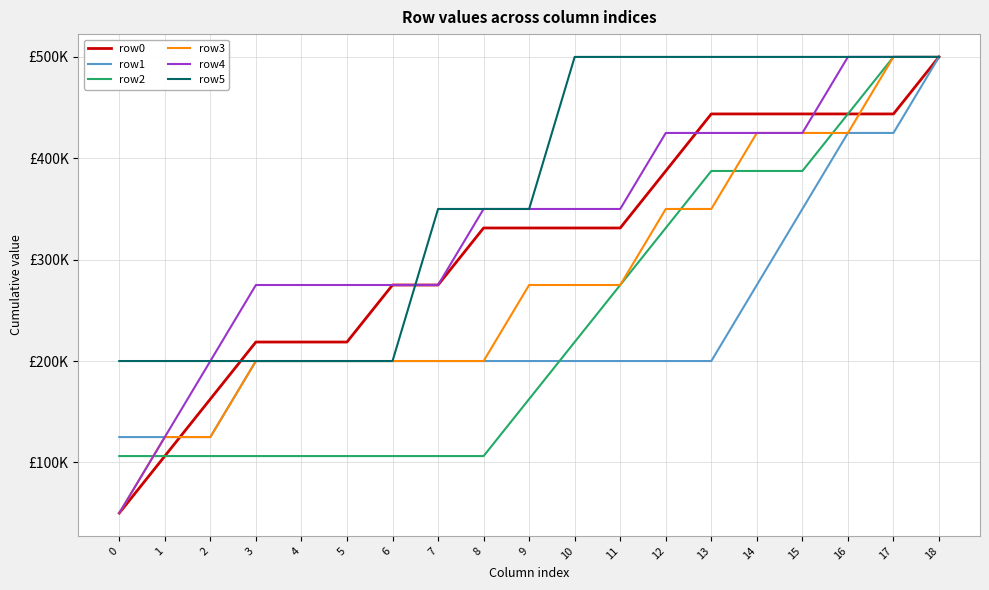

What is the maximum value shown in the chart?

500000